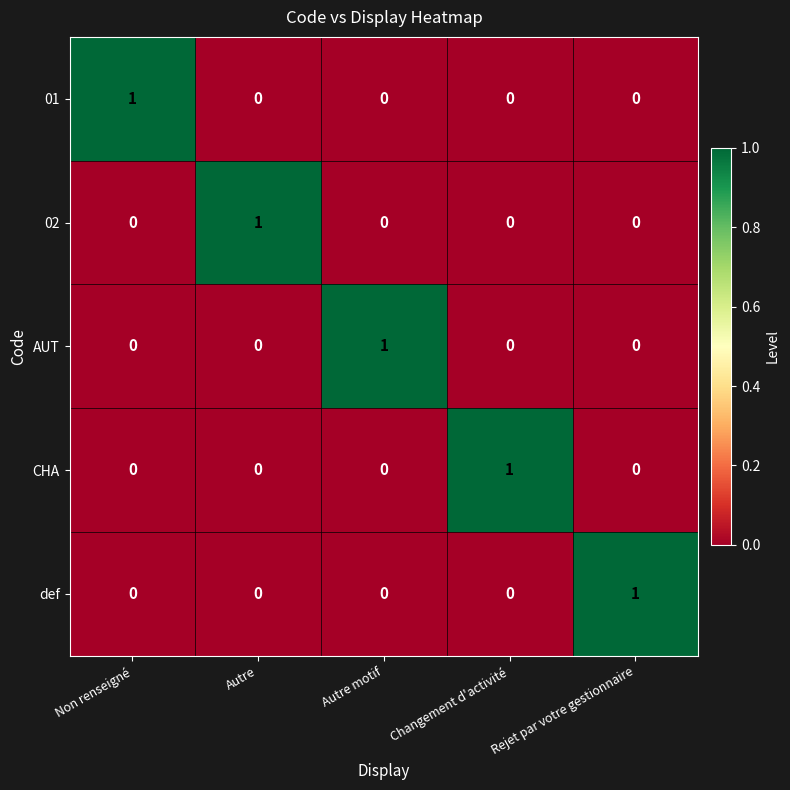

At how many categories does at least one series exceed 0?

5